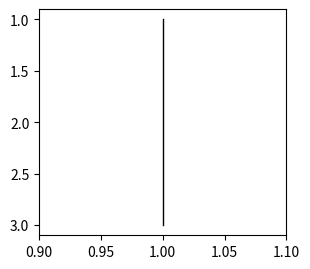

Which category has the highest value across all series?

1.00